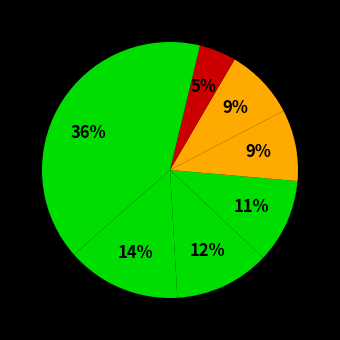

Which category has the smallest portion of the pie?

diag_1